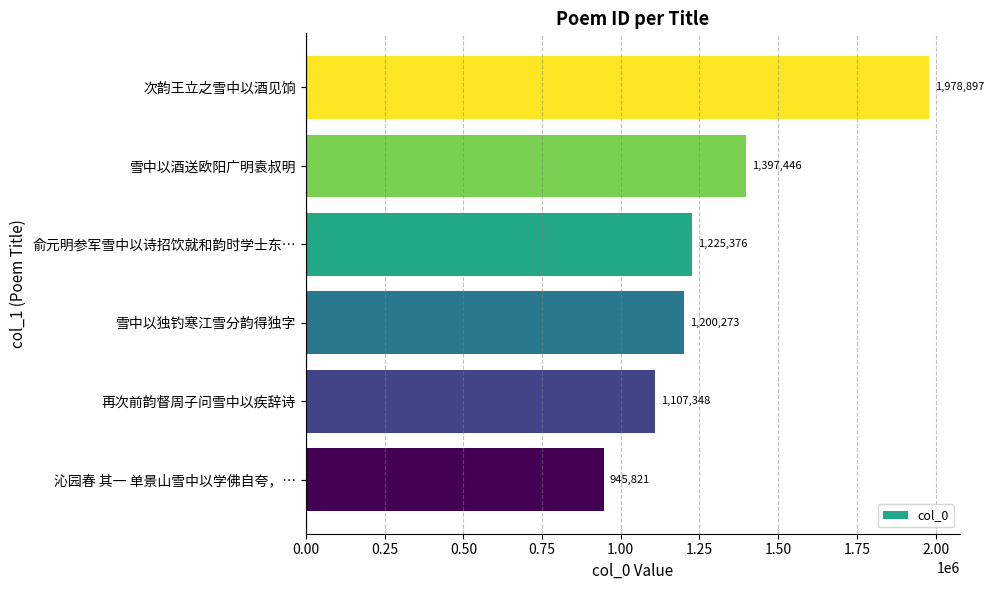

Is it true that the value at 雪中以酒送欧阳广明袁叔明 is 929741?

False